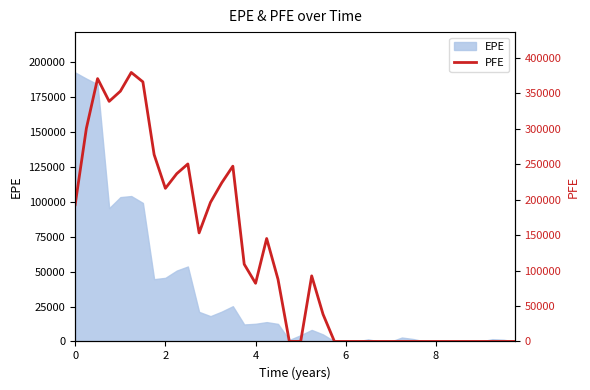

What is the difference between the maximum and second lowest values?

379151